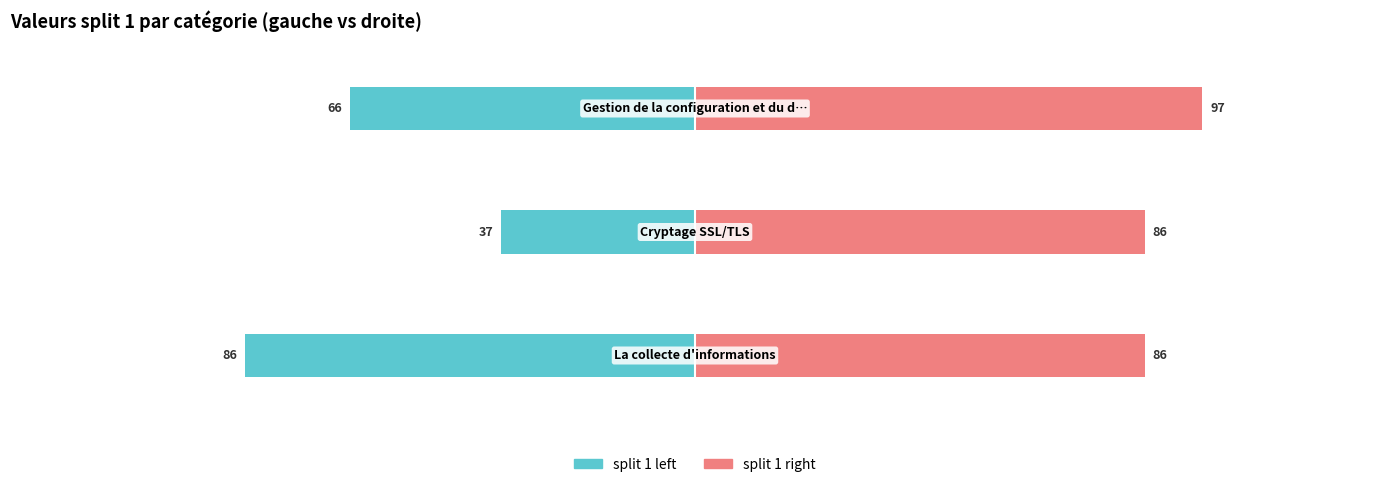

What is the value of the split 1 left bar at the 3rd from the left?

-66